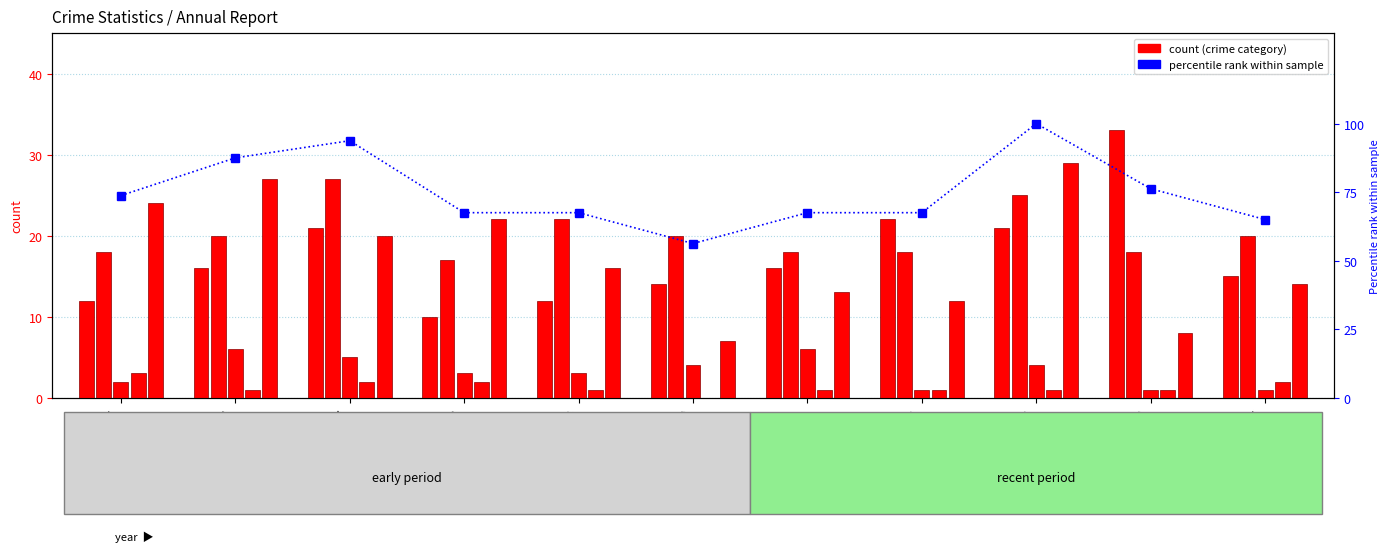

Is it true that Aggravated Assault equals 22.9 at 2020?

False